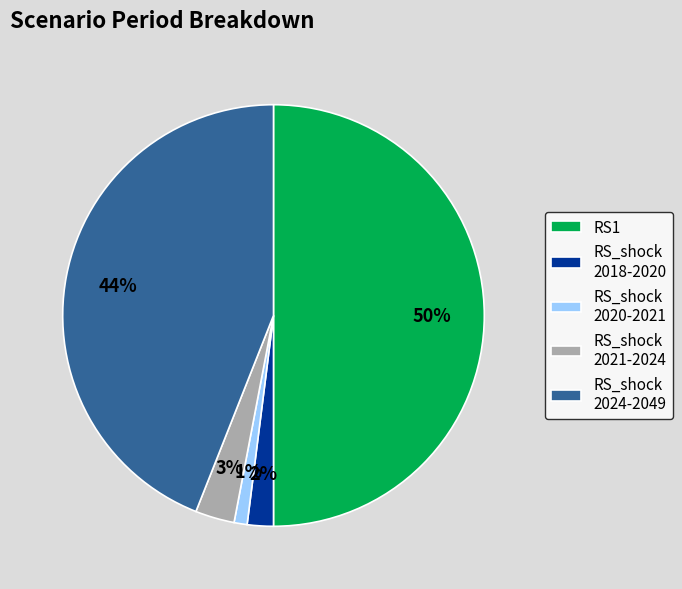

Combined, do RS_shock 2020-2021 and RS_shock 2024-2049 account for over 50%?

No